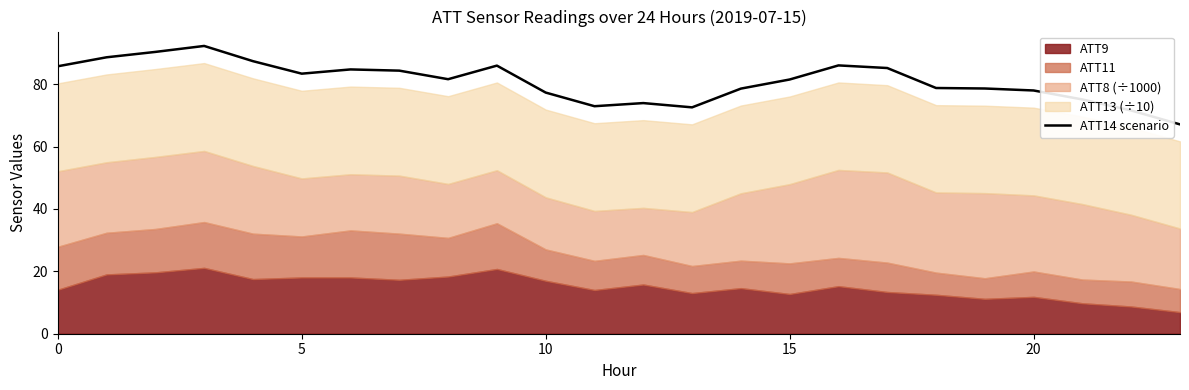

True or false: there are more than 2 points higher than both neighbors.

True